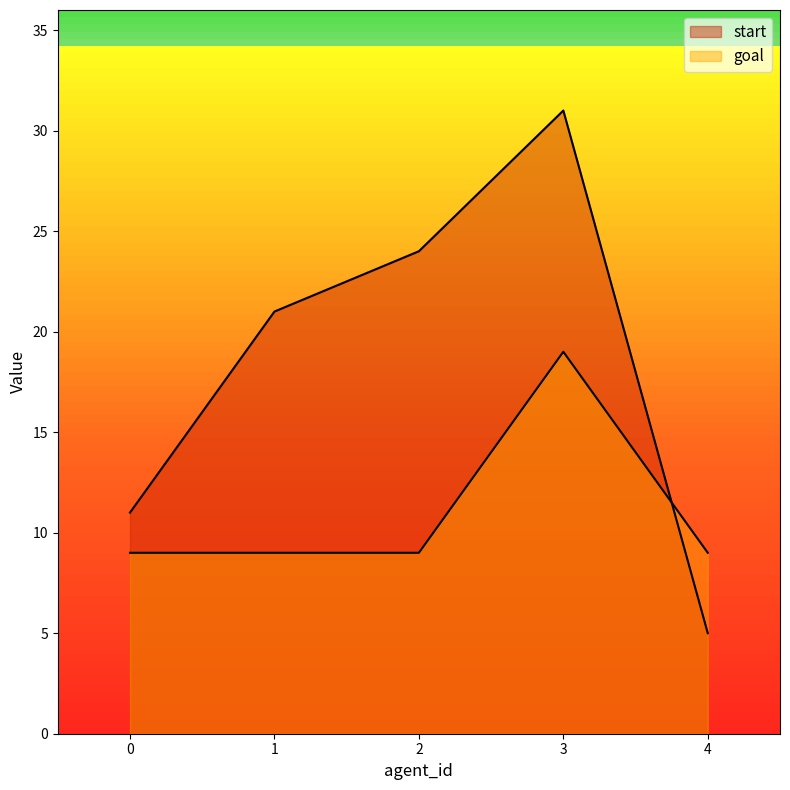

Which category has the highest value in the start series?

3